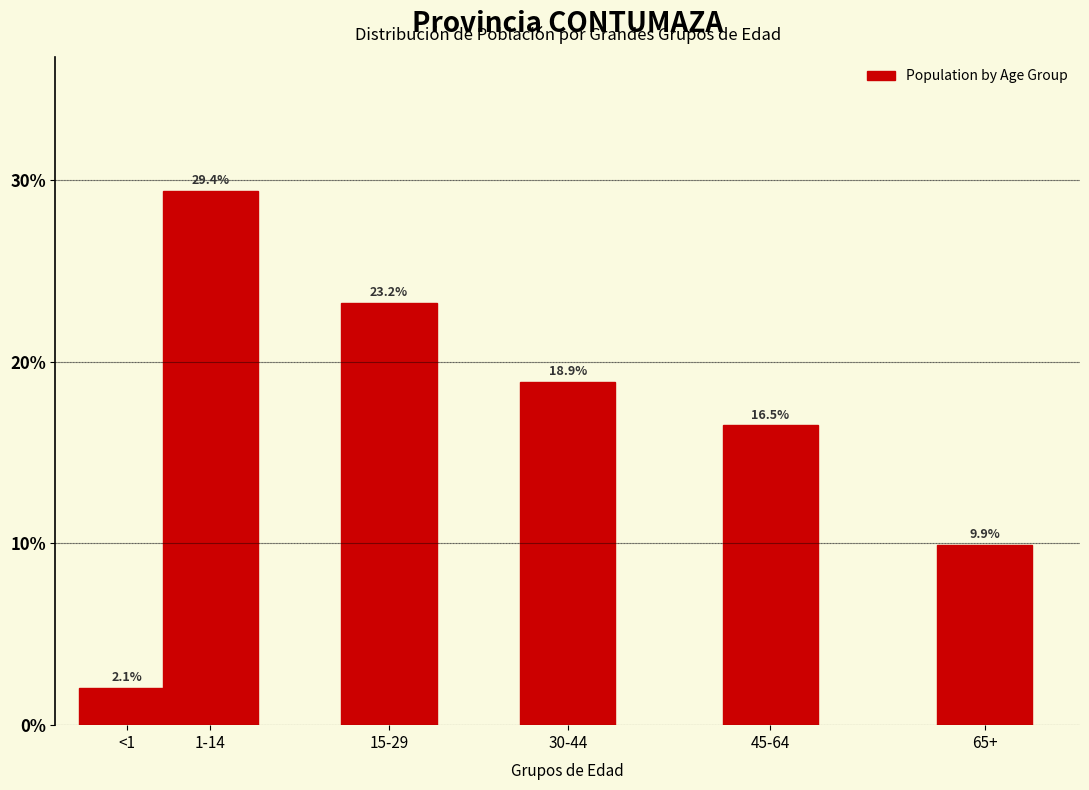

Reading left to right, what are all the values shown in this chart?

2.1	29.4	23.2	18.9	16.5	9.9